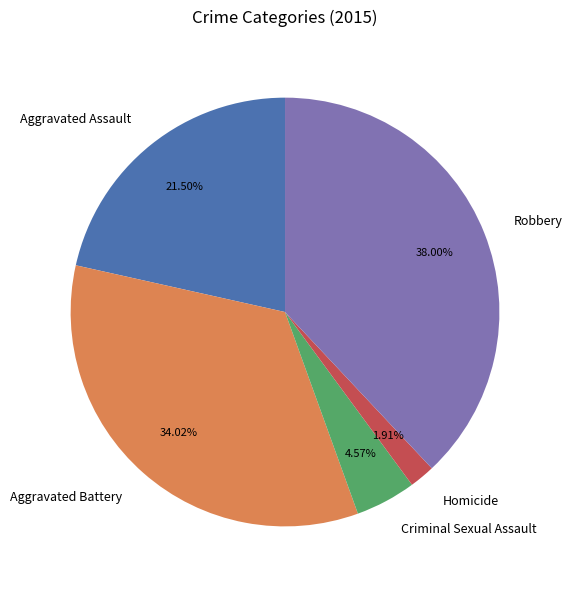

What is the ratio of the value at Aggravated Assault to the value at Aggravated Battery?

0.6